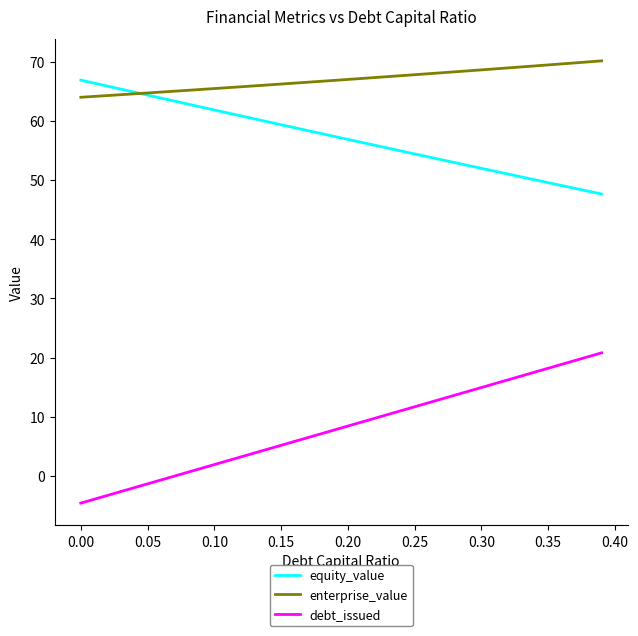

True or false: debt_issued and enterprise_value cross at least once.

False